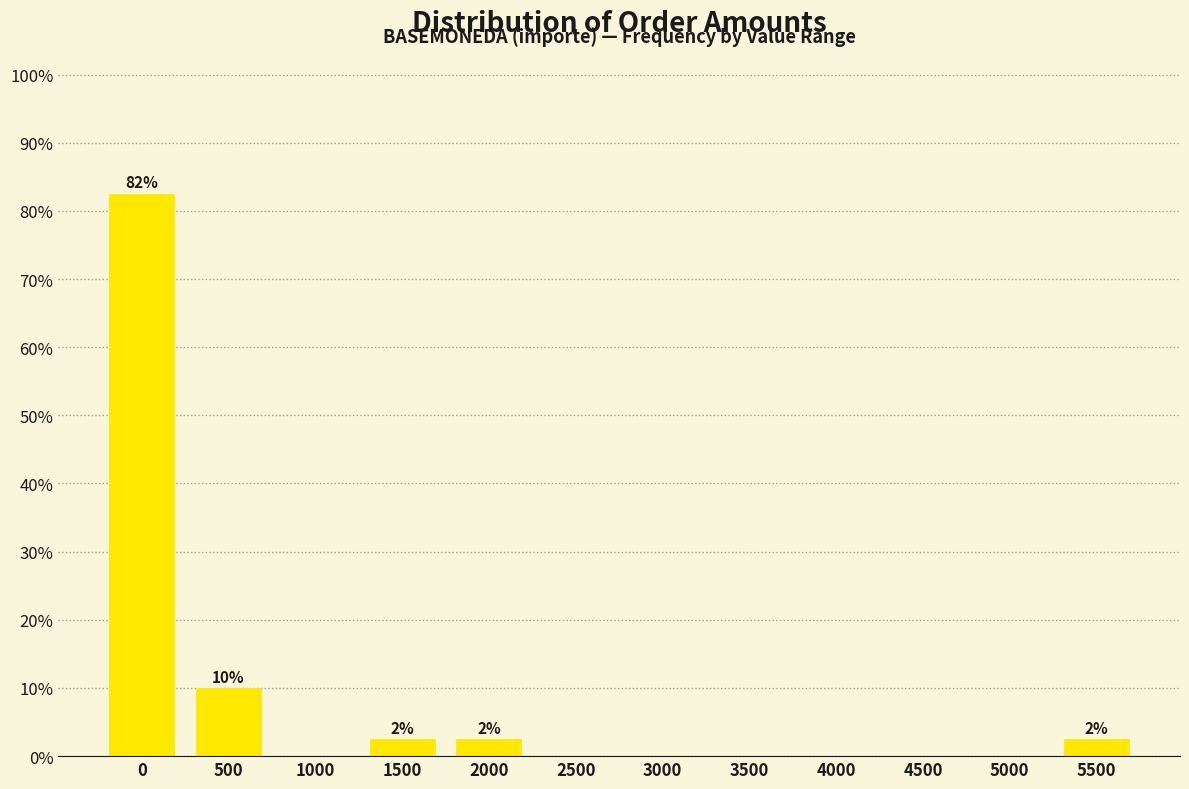

Reading right to left, what are all the values shown in this chart?

5500=2.5	5000=0.0	4500=0.0	4000=0.0	3500=0.0	3000=0.0	2500=0.0	2000=2.5	1500=2.5	1000=0.0	500=10.0	0=82.5